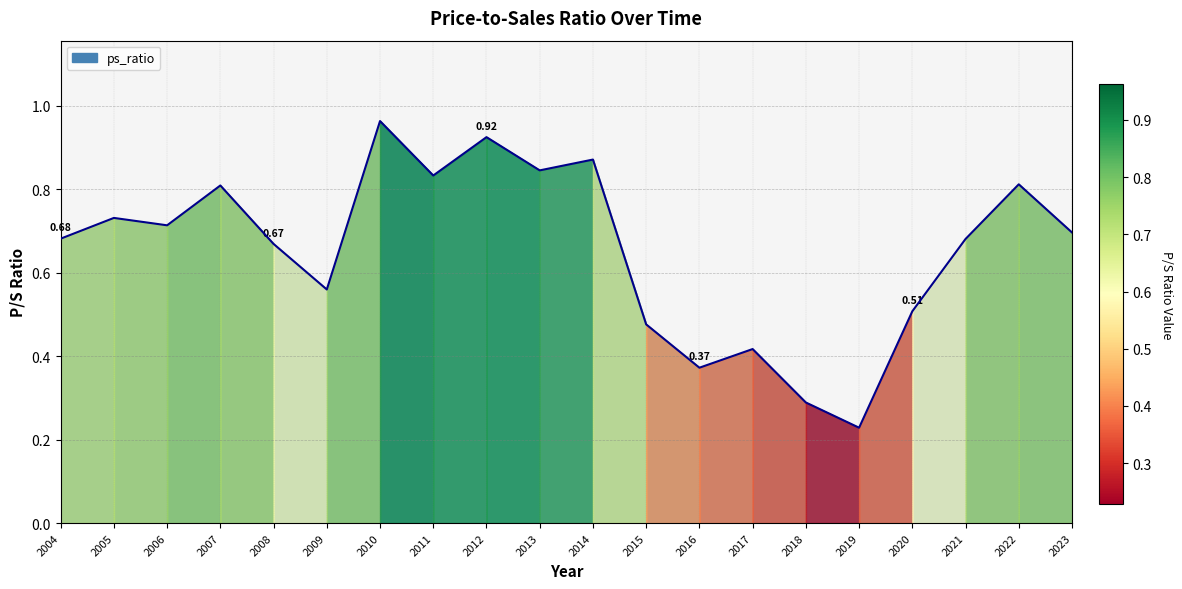

Which label corresponds to the smallest value in the chart?

2019